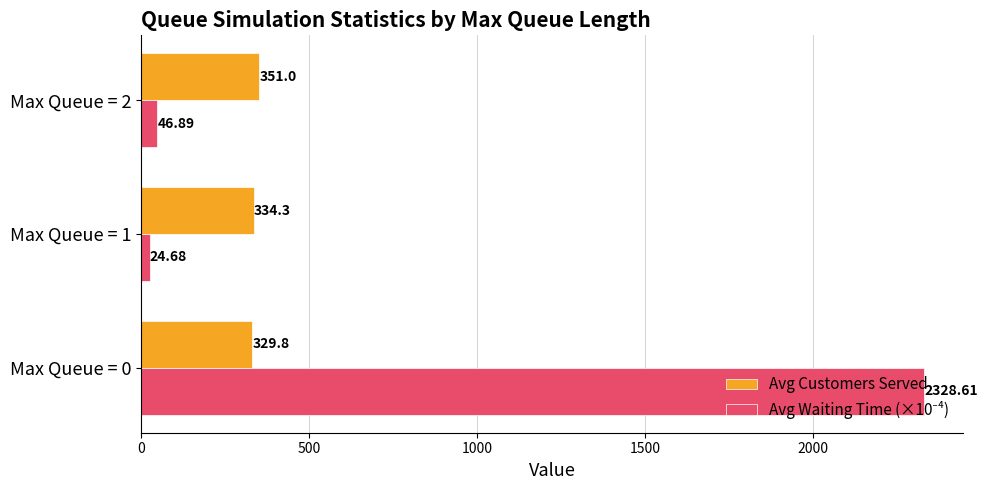

At which category is the sum across all series the highest?

Max Queue = 0